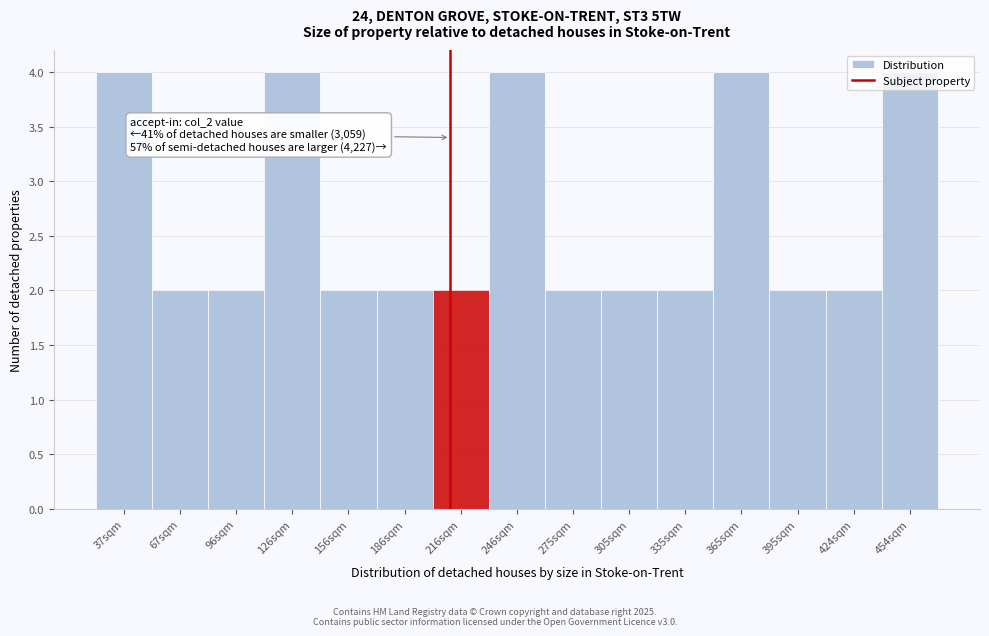

Which has a higher value, 37sqm or 186sqm?

37sqm